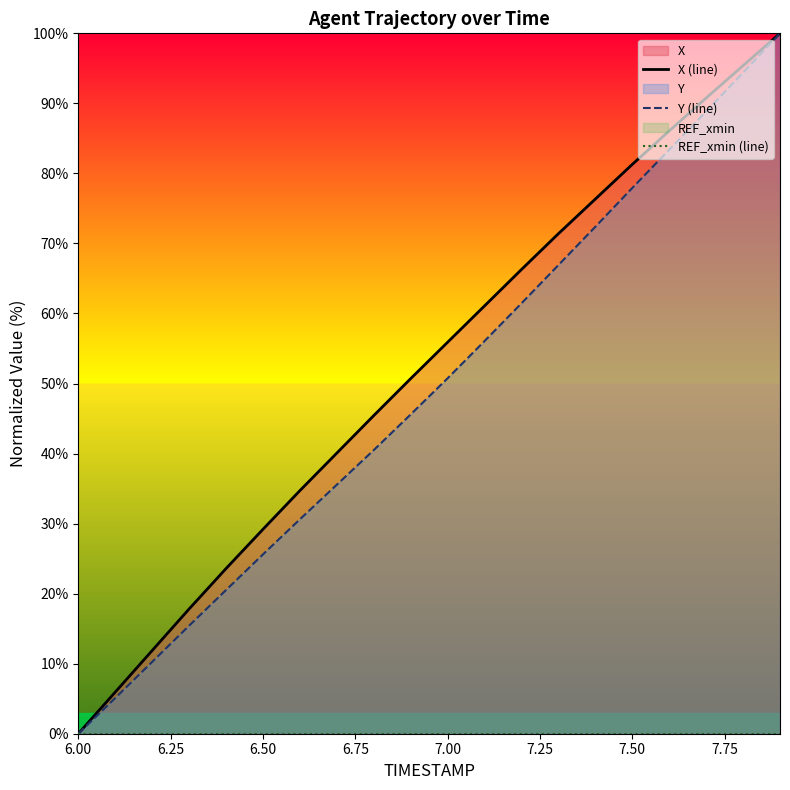

True or false: X (line) and REF_xmin (line) intersect in this chart.

False